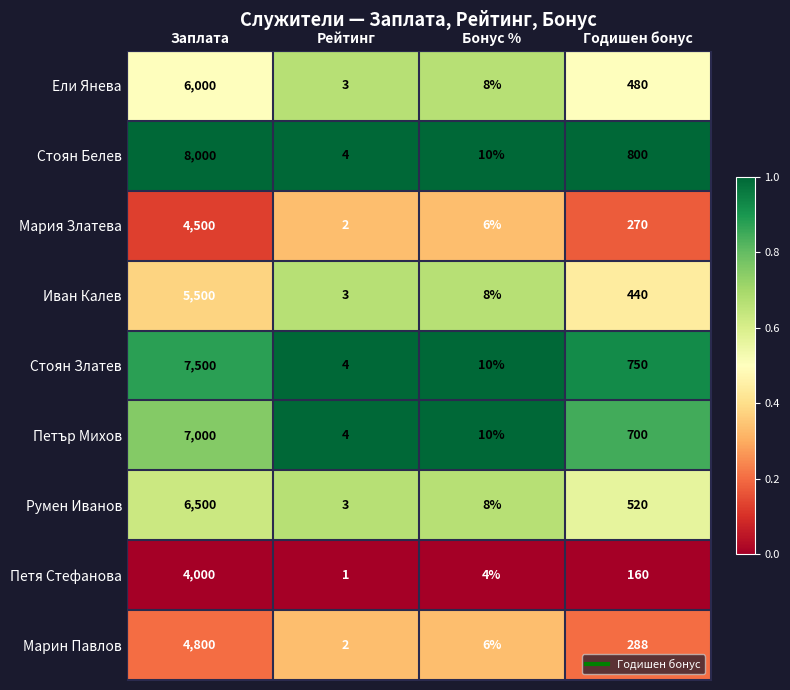

Where does the Румен Иванов series first go above 520?

Заплата